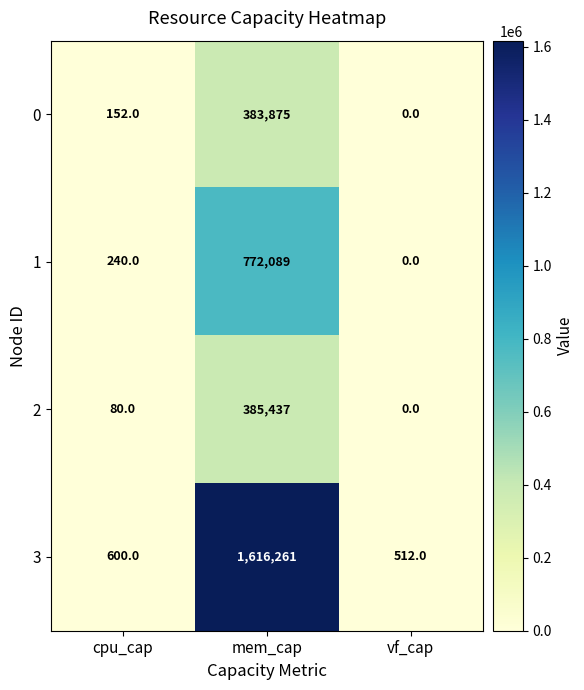

What is the sum of the 0 values at mem_cap and vf_cap?

383875